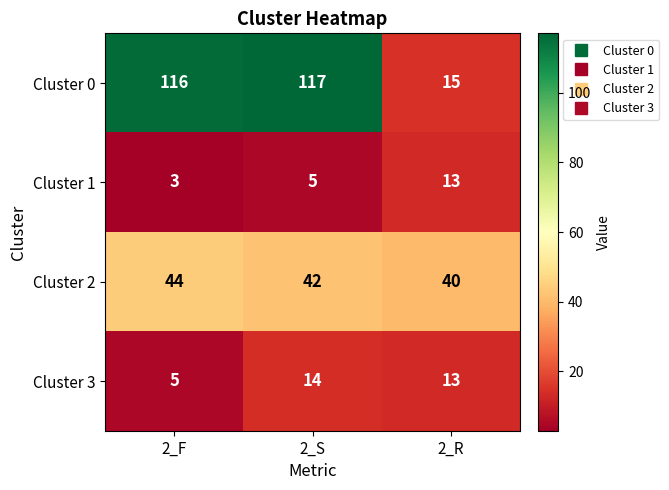

Which series has the largest total across all categories?

Cluster 0